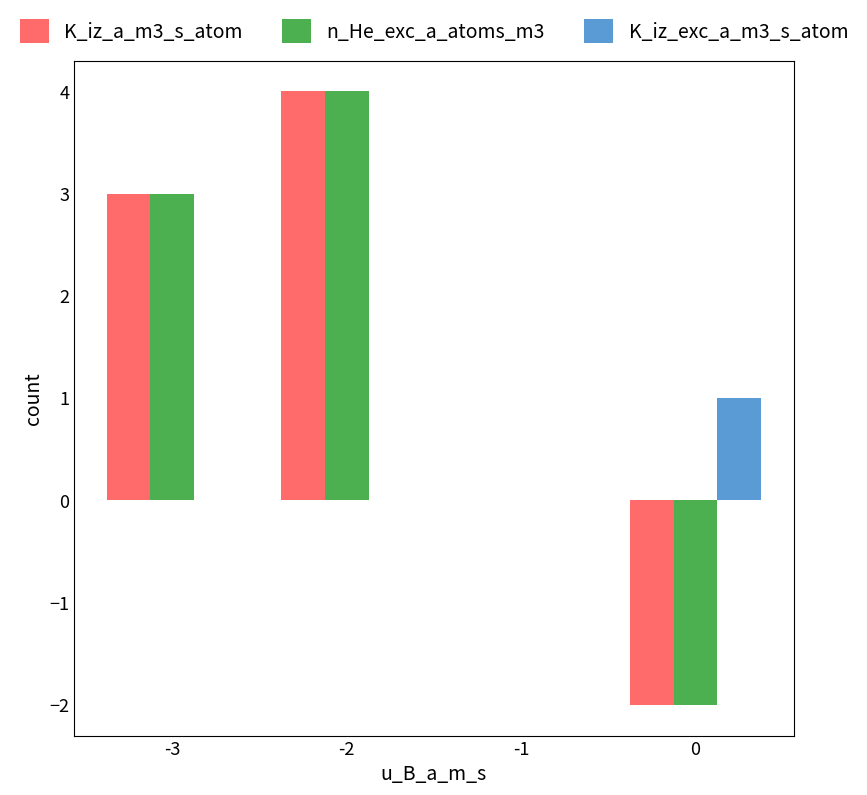

Which category has the highest value in the K_iz_a_m3_s_atom series?

-2